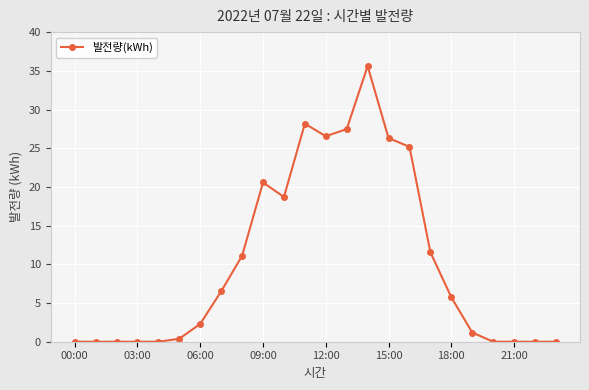

What is the difference between the second highest and minimum values?

28.2